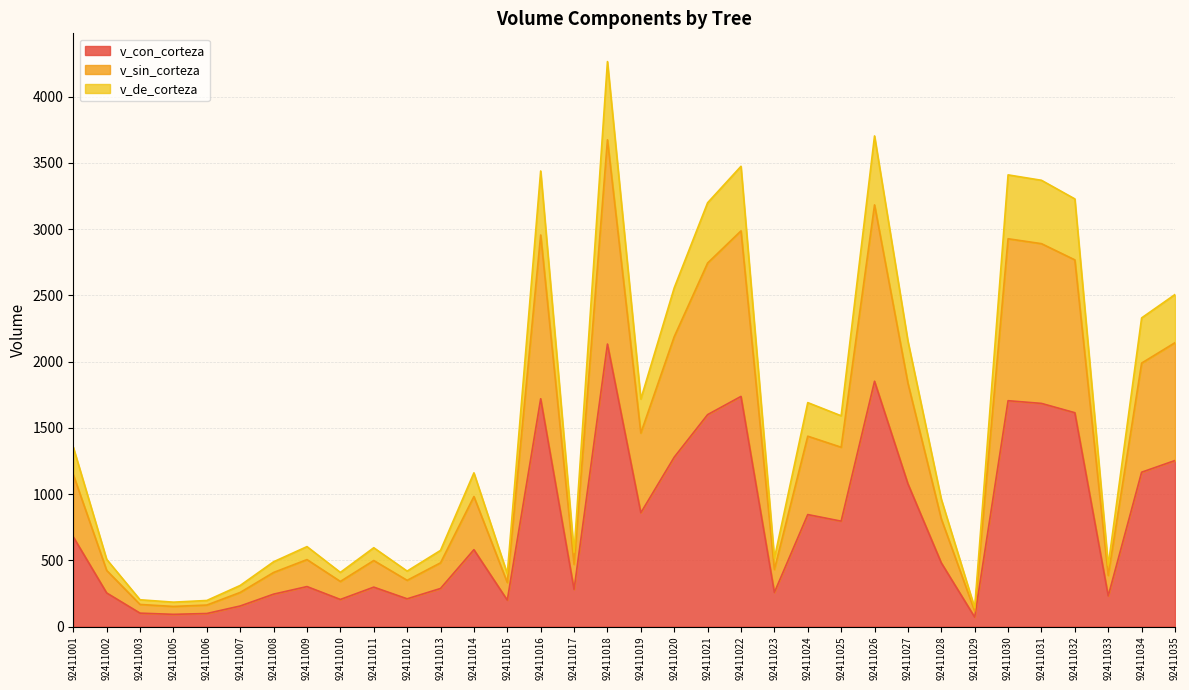

At how many categories does at least one series exceed 3097?

8